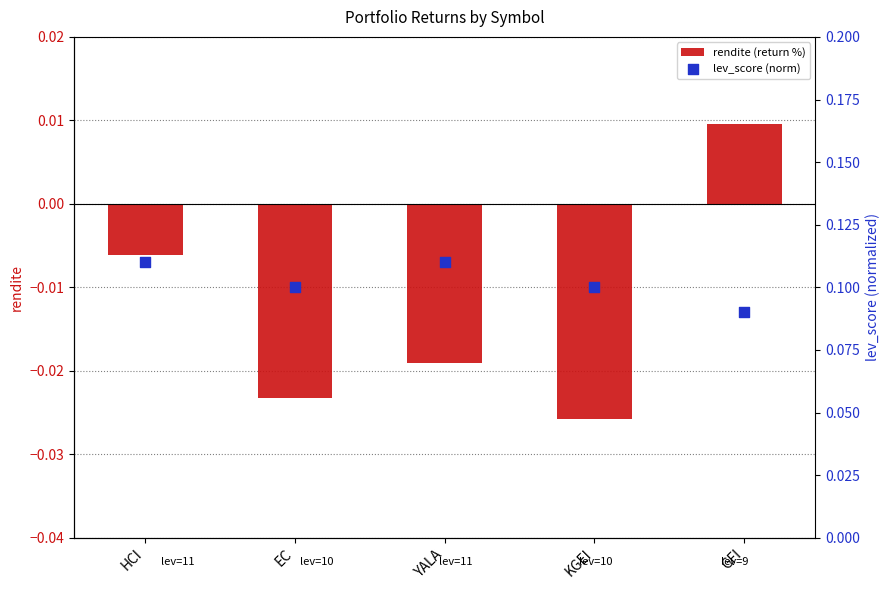

Which series has the largest total across all categories?

lev_score (norm)